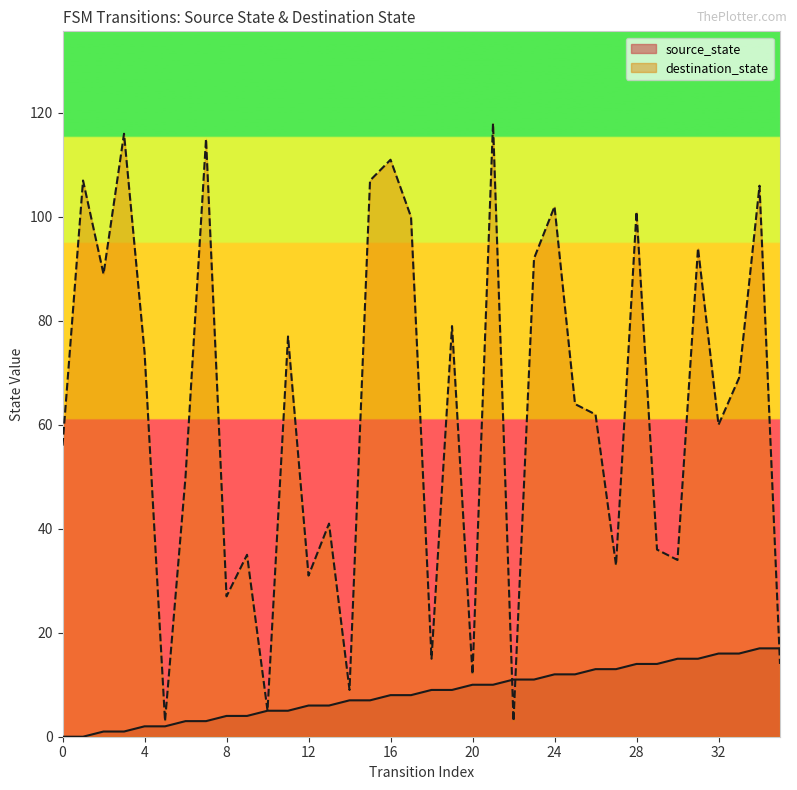

The source_state series shows 20 at 25. True or false?

False